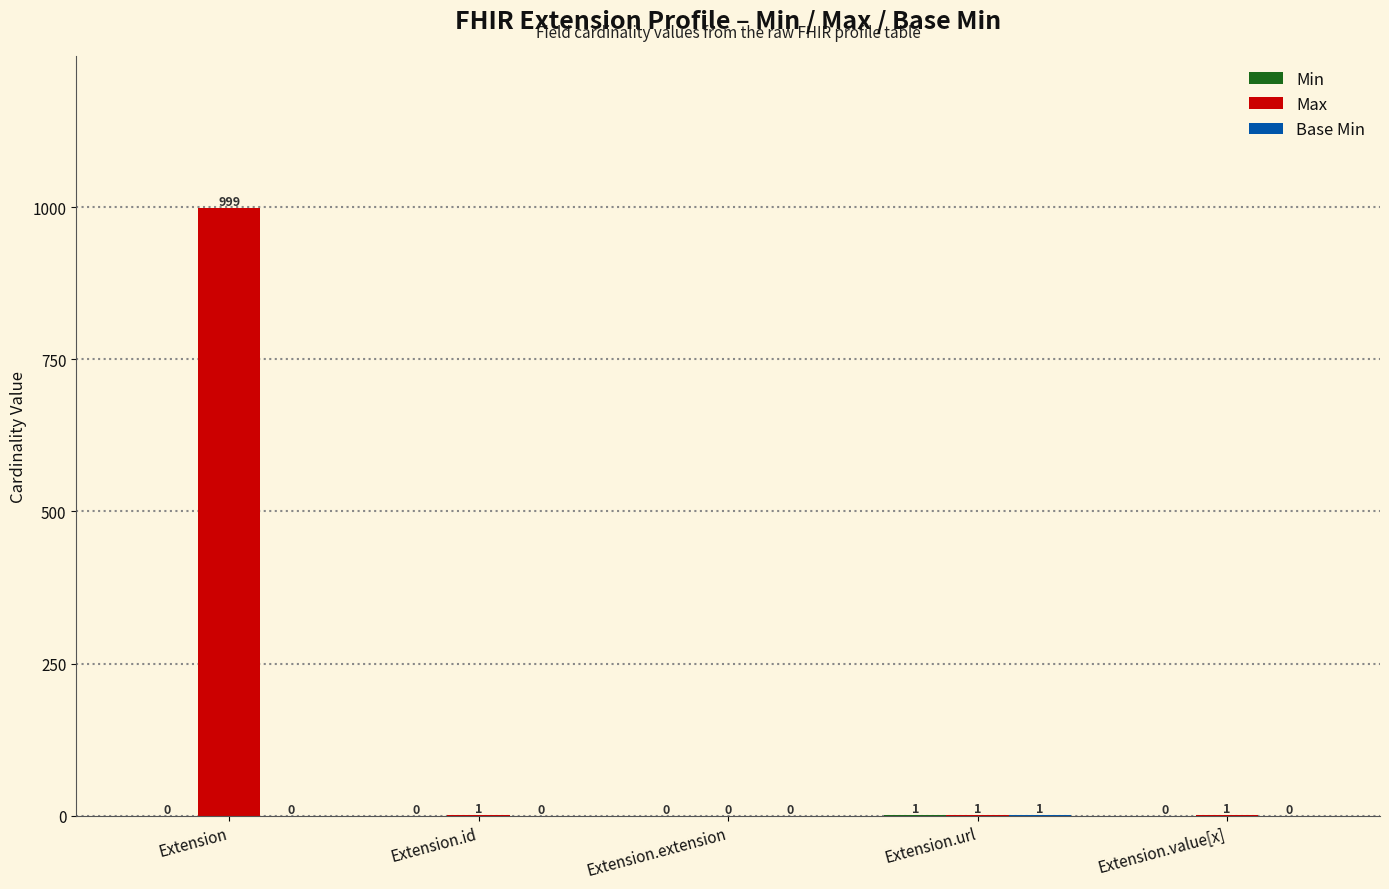

At which category is the sum across all series the highest?

Extension